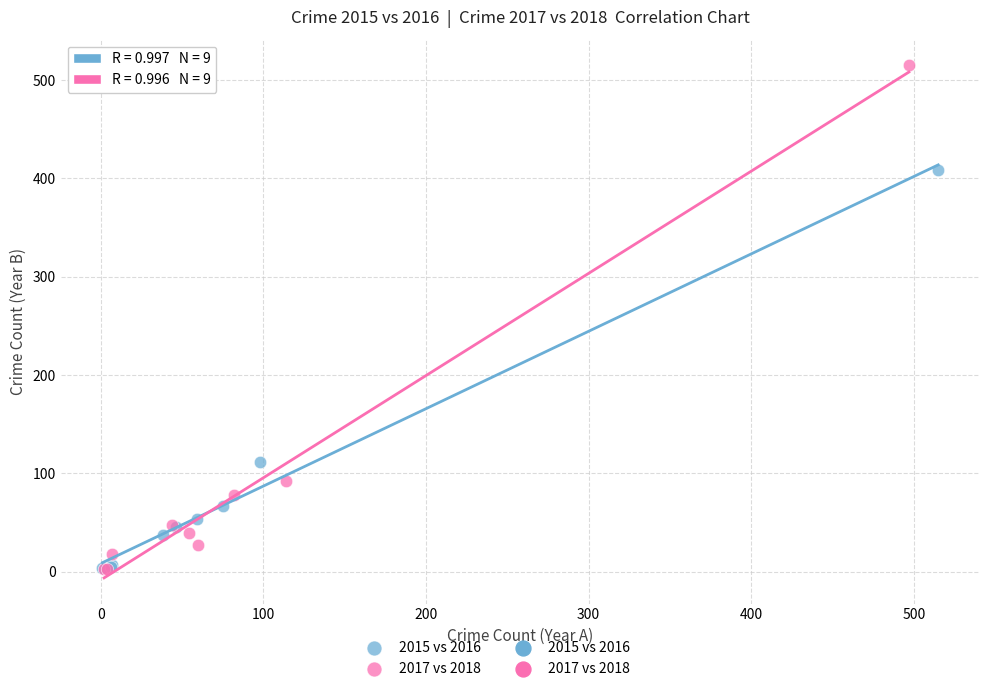

Which series contains the highest Y value?

2017 vs 2018